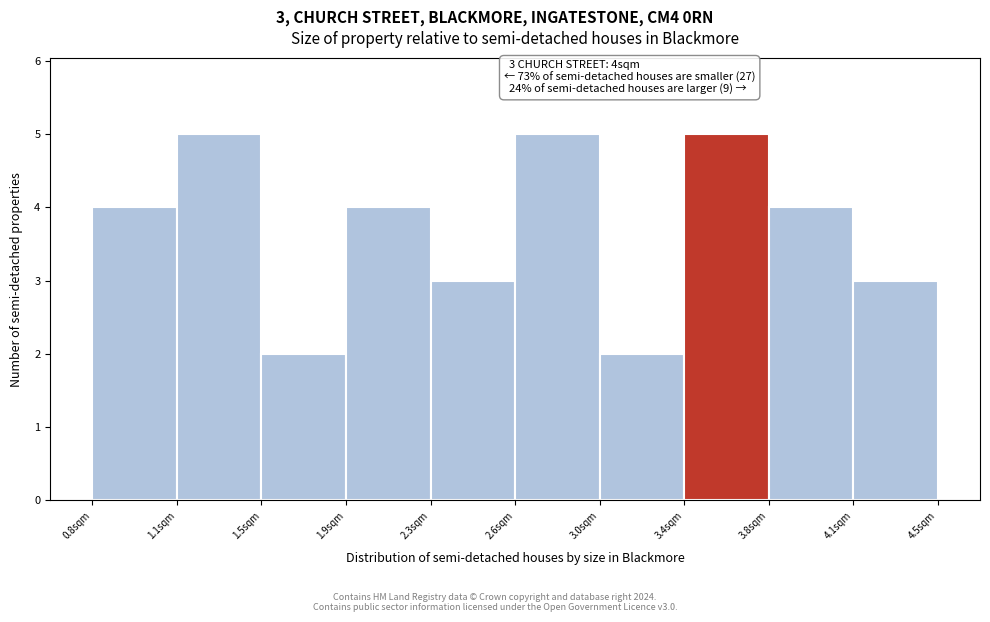

Reading right to left, extract all data points from this chart.

4.1sqm=3	3.8sqm=4	3.4sqm=5	3.0sqm=2	2.6sqm=5	2.3sqm=3	1.9sqm=4	1.5sqm=2	1.1sqm=5	0.8sqm=4